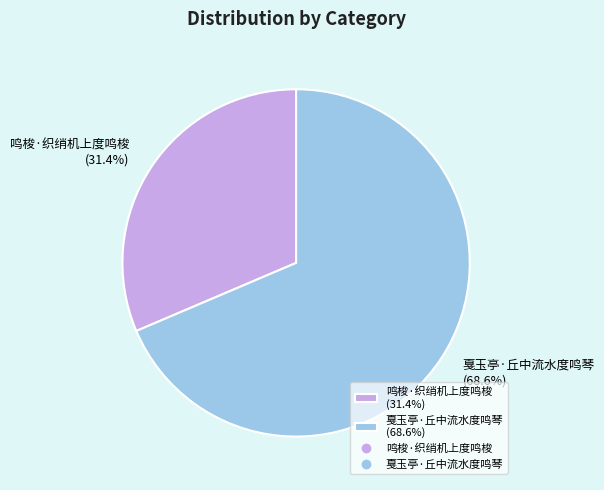

The 鸣梭·织绡机上度鸣梭 slice represents 31% of the pie. True or false?

True